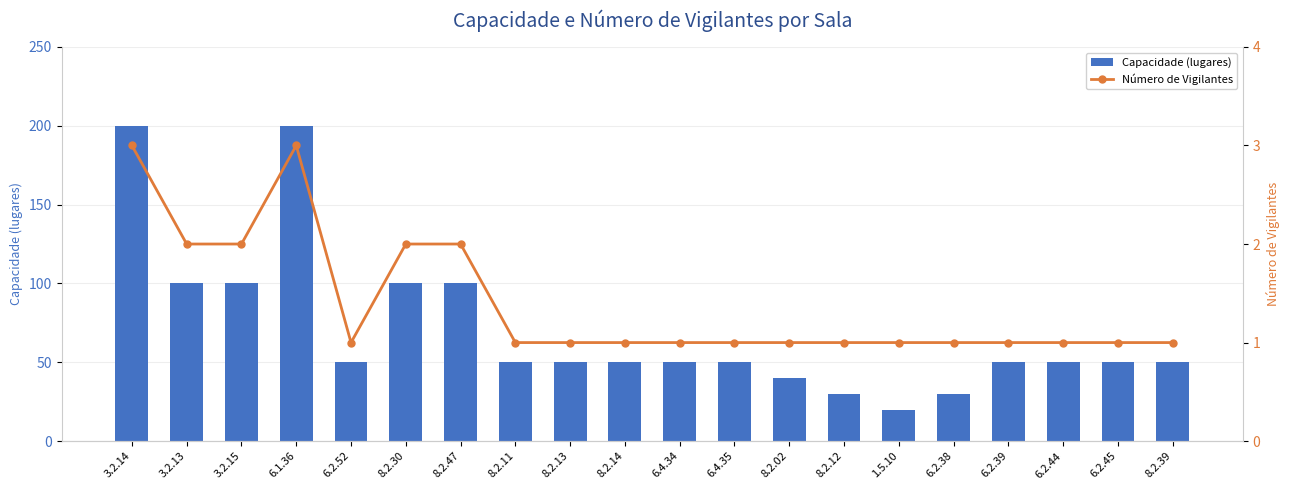

What are all the series names shown in the legend?

Capacidade (lugares), Número de Vigilantes